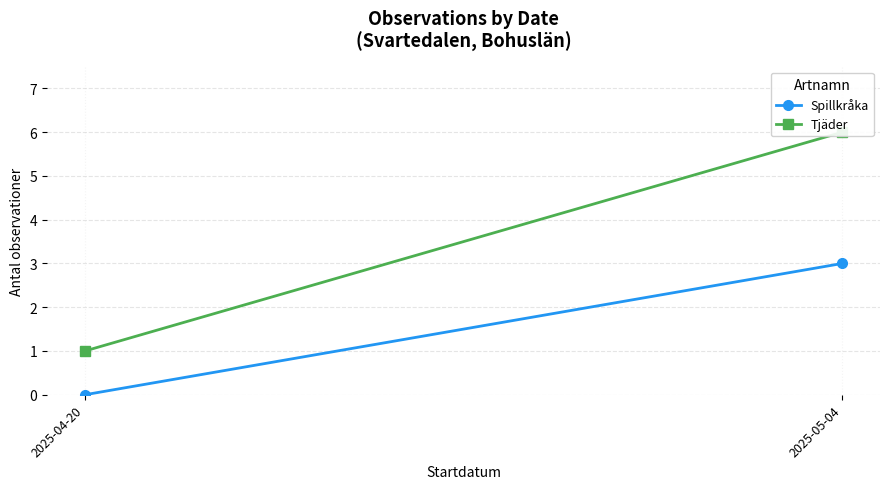

What is the label of the 2nd point from the left?

2025-05-04